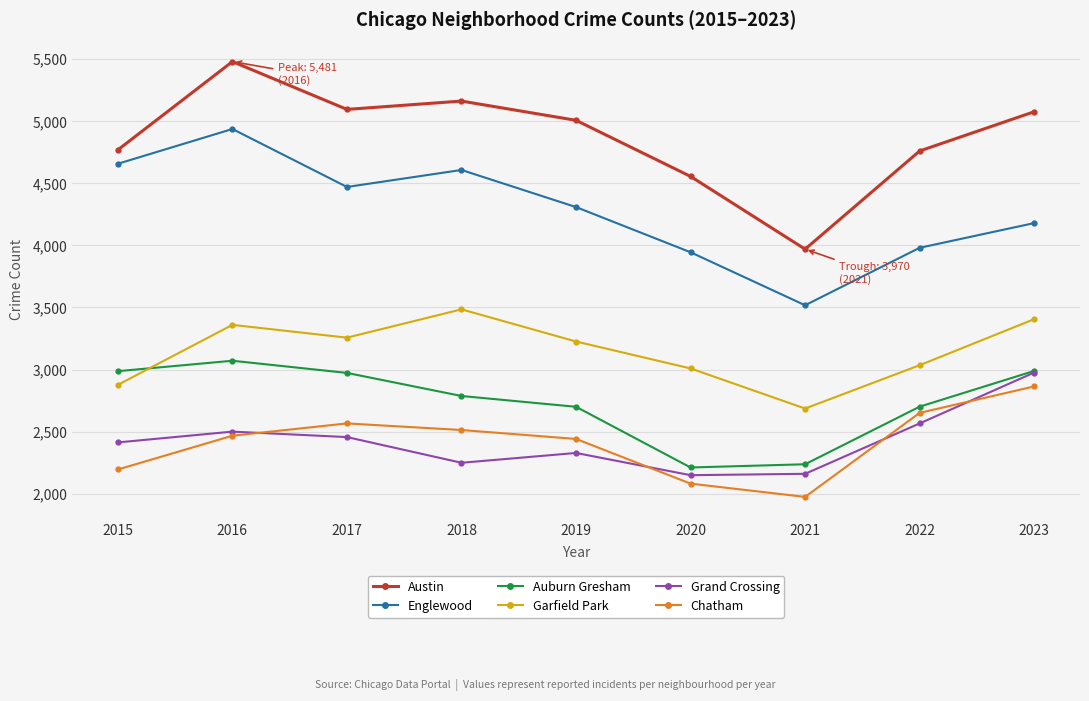

Is it true that Auburn Gresham equals 2987 at 2015?

True